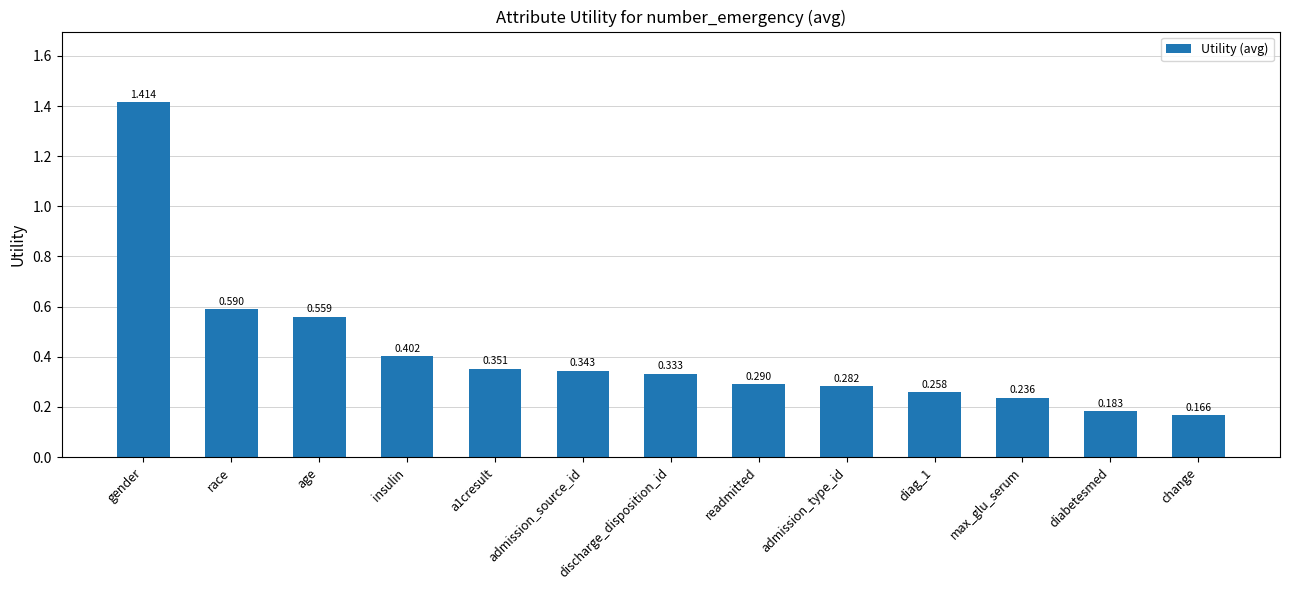

The chart shows a value of 0.1 at a1cresult. True or false?

False